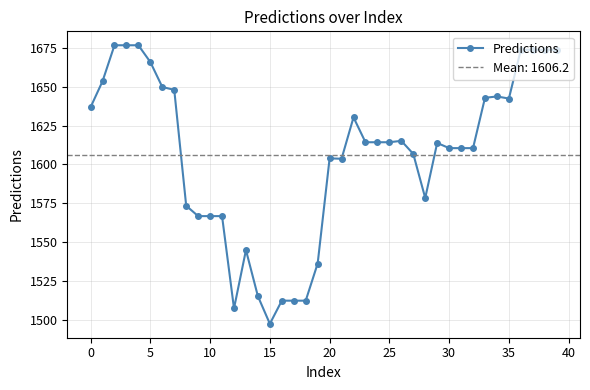

The value of Predictions at 30 is 1610.5. True or false?

True